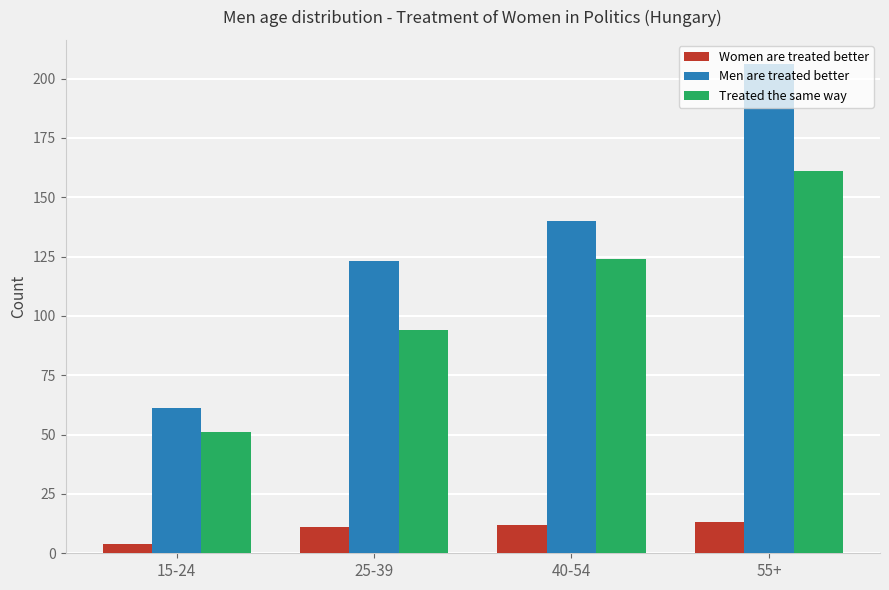

What is the total value across all series at 25-39?

228